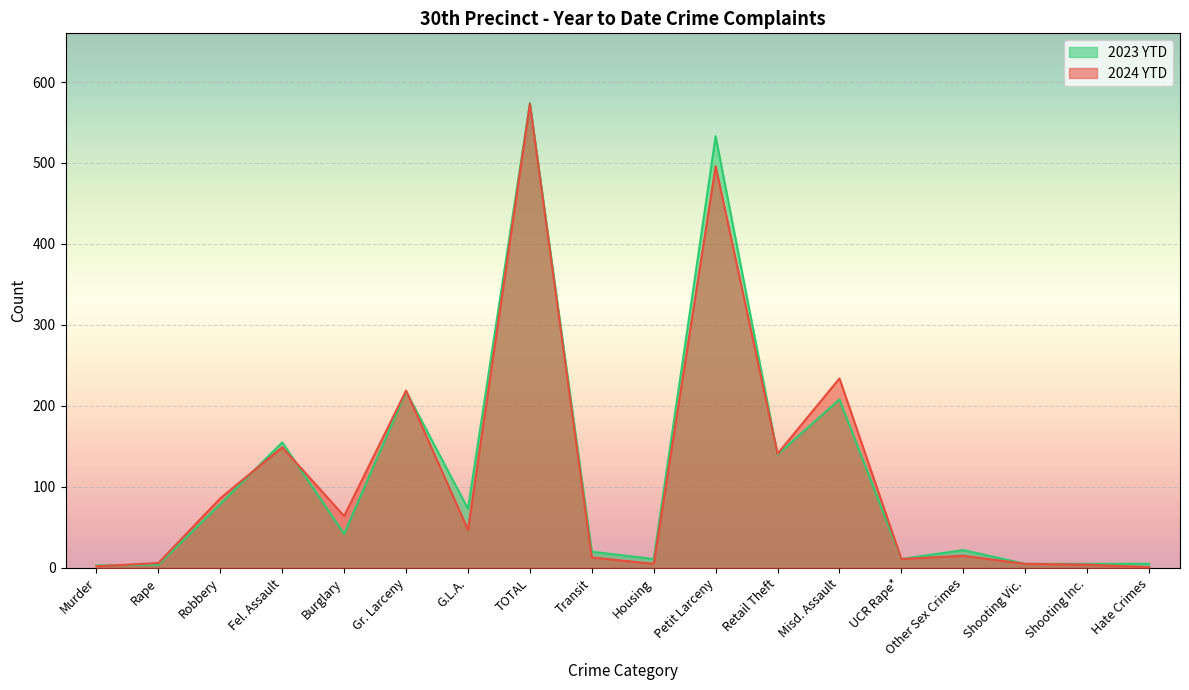

Reading right to left, transcribe all the data shown in this chart.

2024 YTD: Hate Crimes=1	Shooting Inc.=4	Shooting Vic.=5	Other Sex Crimes=15	UCR Rape*=11	Misd. Assault=234	Retail Theft=141	Petit Larceny=496	Housing=5	Transit=13	TOTAL=573	G.L.A.=47	Gr. Larceny=219	Burglary=64	Fel. Assault=149	Robbery=86	Rape=6	Murder=2
2023 YTD: Hate Crimes=5	Shooting Inc.=5	Shooting Vic.=5	Other Sex Crimes=22	UCR Rape*=11	Misd. Assault=208	Retail Theft=140	Petit Larceny=533	Housing=11	Transit=20	TOTAL=574	G.L.A.=73	Gr. Larceny=218	Burglary=42	Fel. Assault=155	Robbery=79	Rape=4	Murder=3